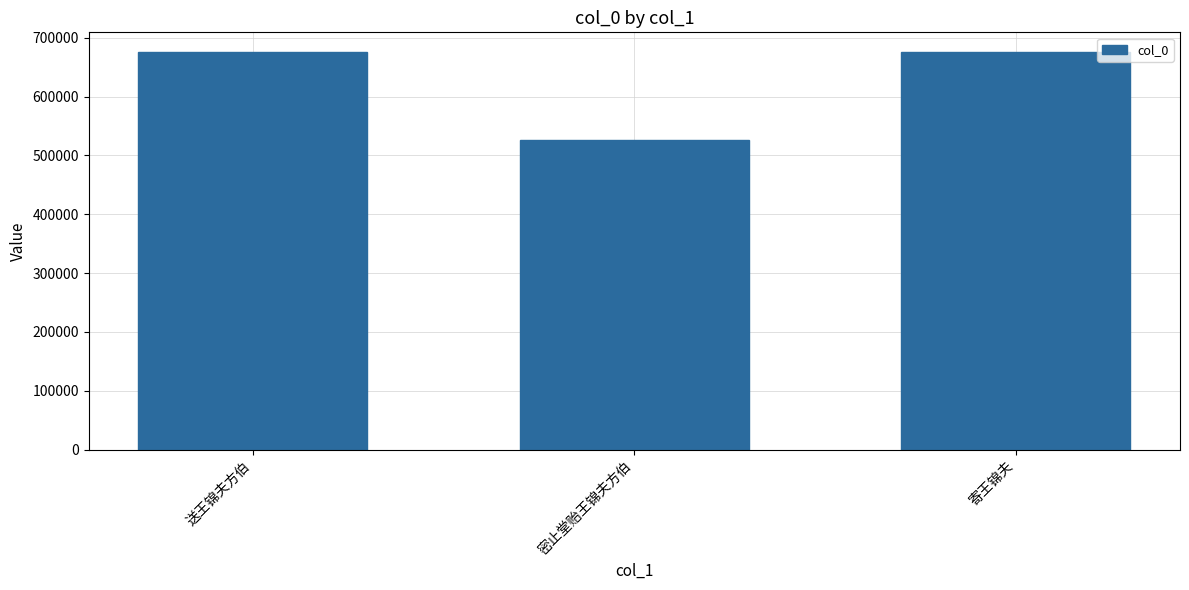

What is the difference between the values at 密止堂贻王锦夫方伯 and 送王锦夫方伯?

149448